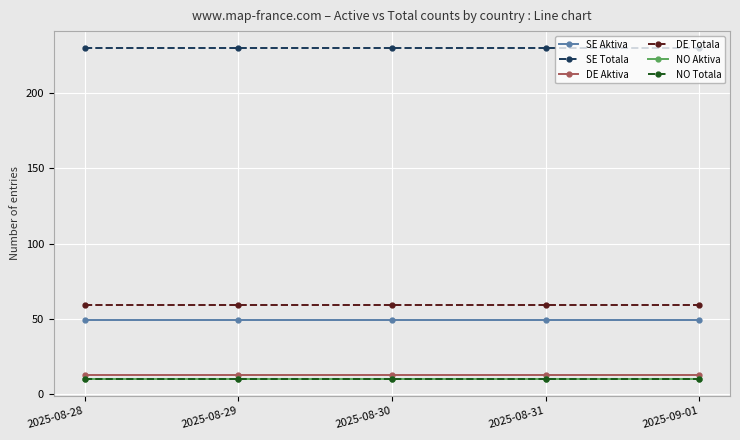

Which series has the widest spread of values?

SE Aktiva